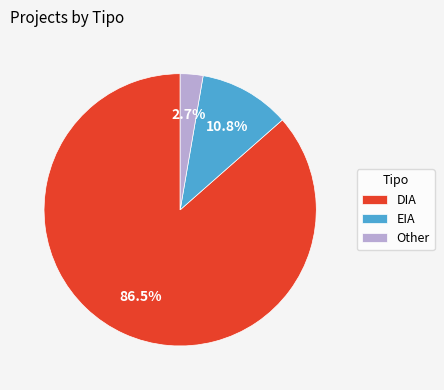

To the nearest percent, what percentage of the pie is Other?

3%